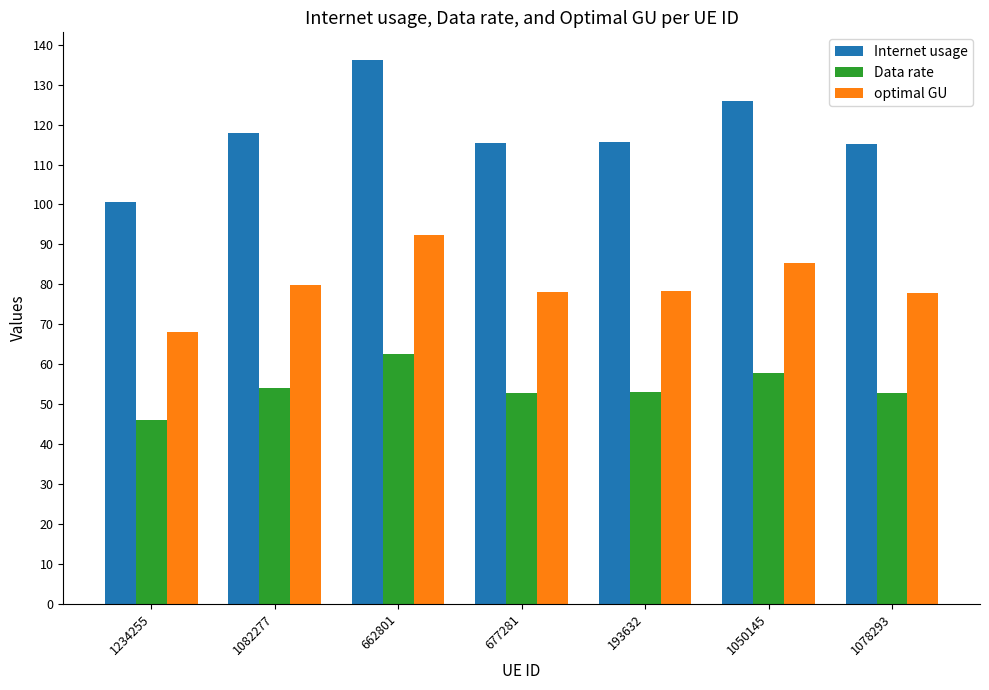

At which category does the chart reach its peak across all series?

662801